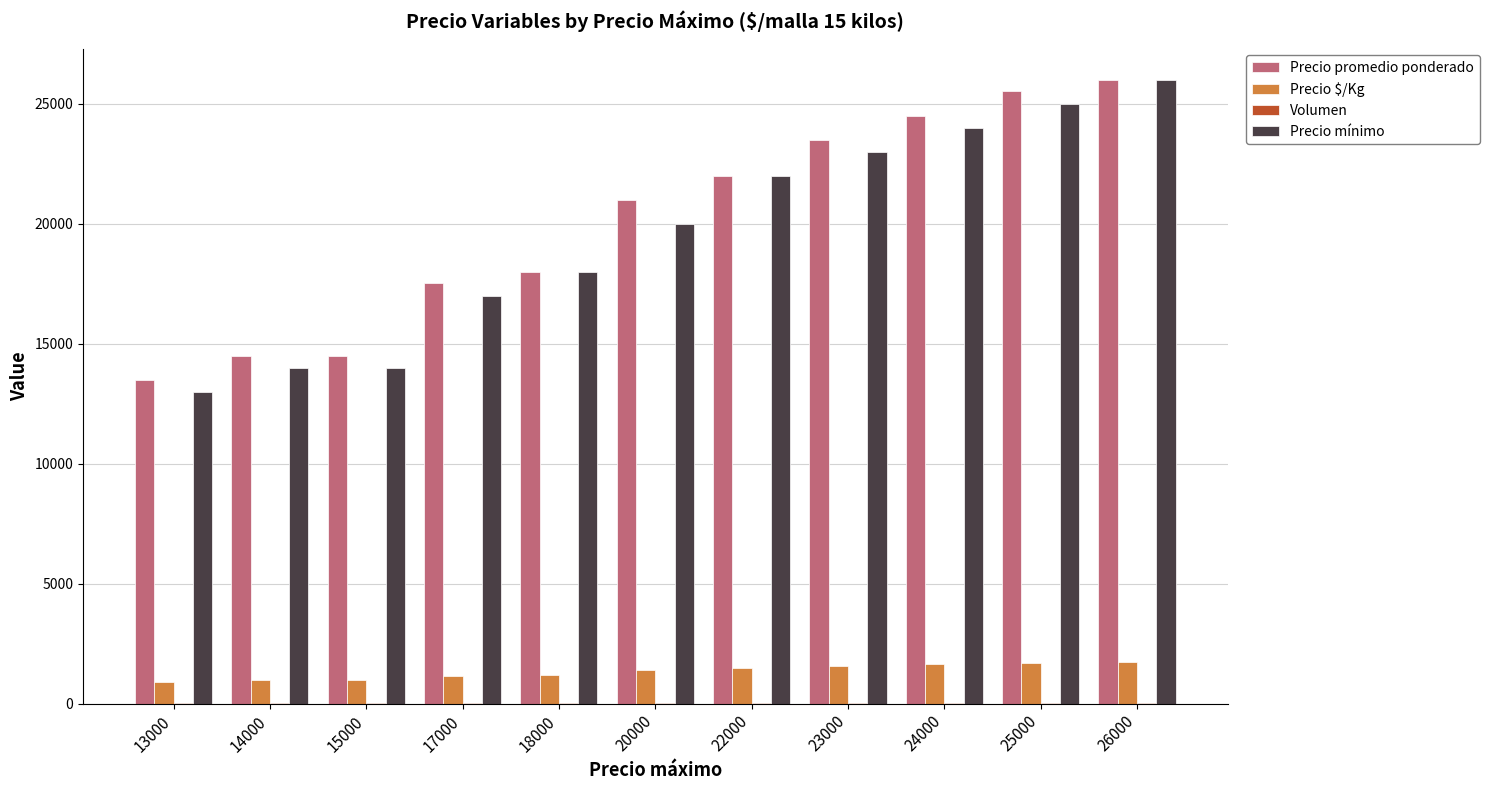

The value of Precio promedio ponderado at 15000 is 22164. True or false?

False